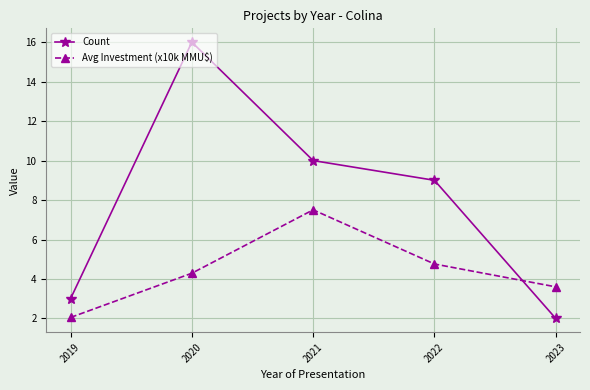

What is the value of the Avg Investment (x10k MMU$) point at the 2nd from the left?

4.3